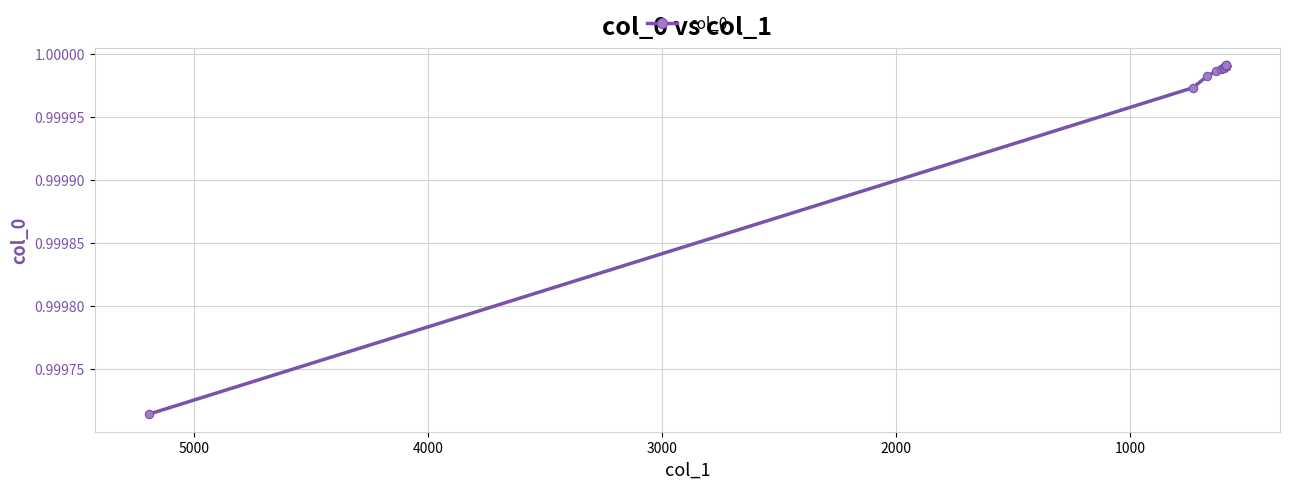

Does the chart have visible grid lines?

Yes